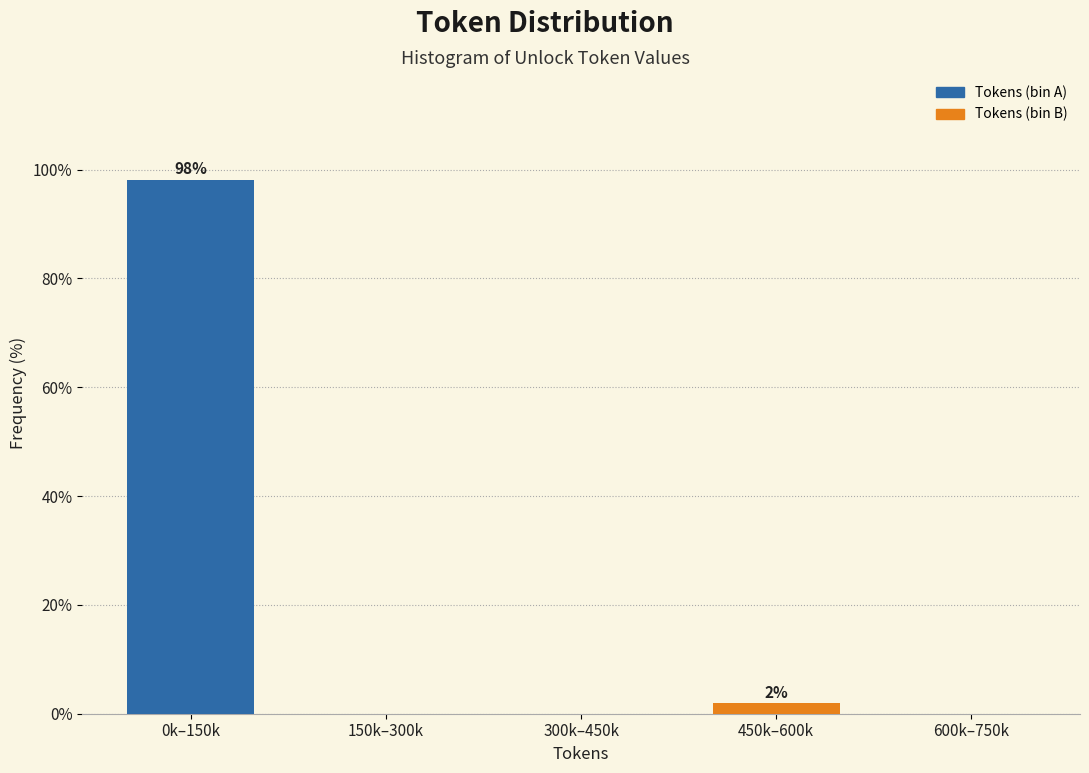

Reading left to right, what are all the values shown in this chart?

0k–150k=98.1	150k–300k=0.0	300k–450k=0.0	450k–600k=1.9	600k–750k=0.0